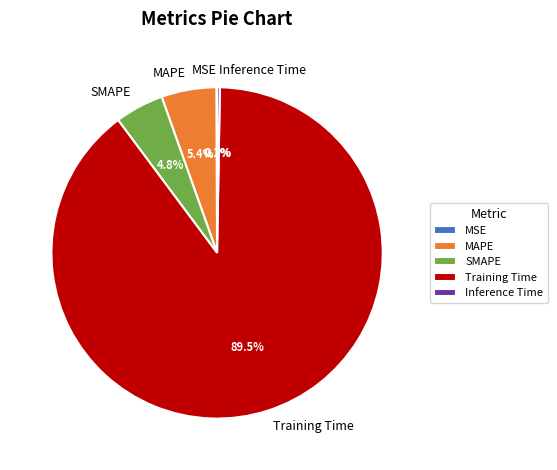

Is the sum of MAPE and Training Time greater than half?

Yes